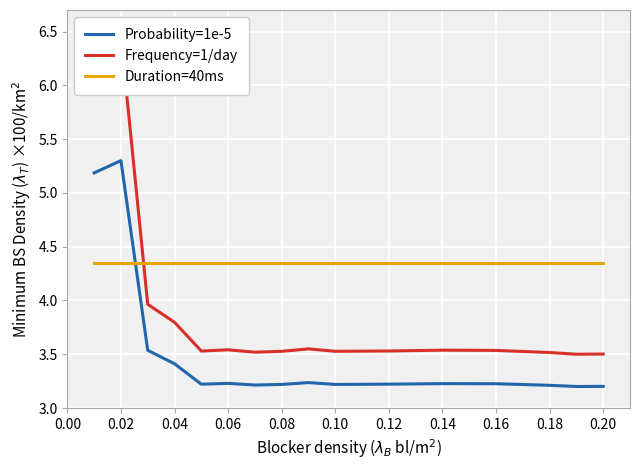

The value of Probability=1e-5 at 0.20 is 3.2. True or false?

True